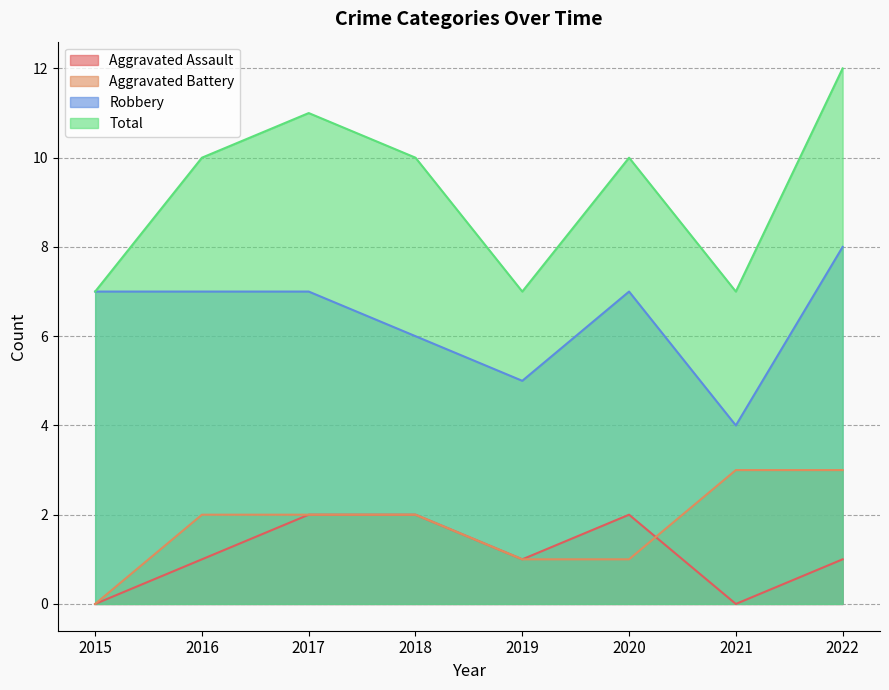

Is the value of Aggravated Assault at 2019 greater than the value of Total at 2020?

No